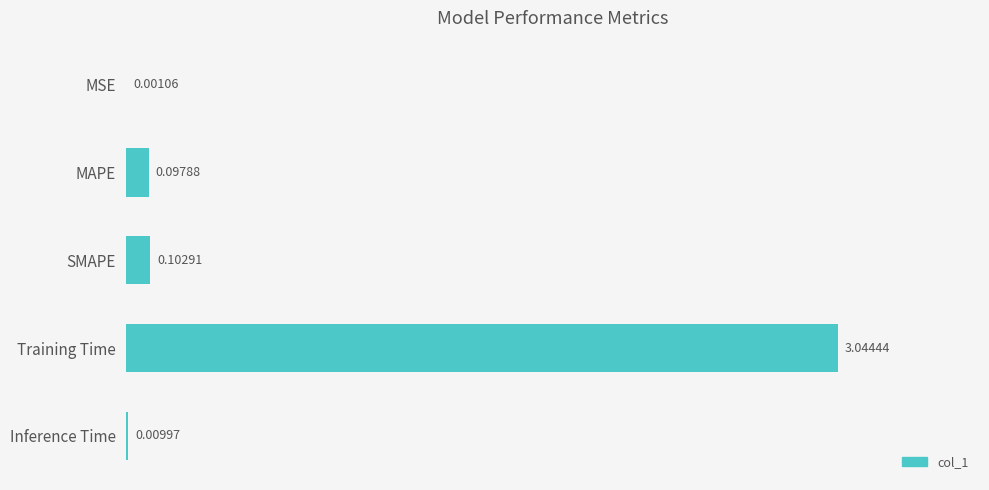

What is the sum of all values?

3.3